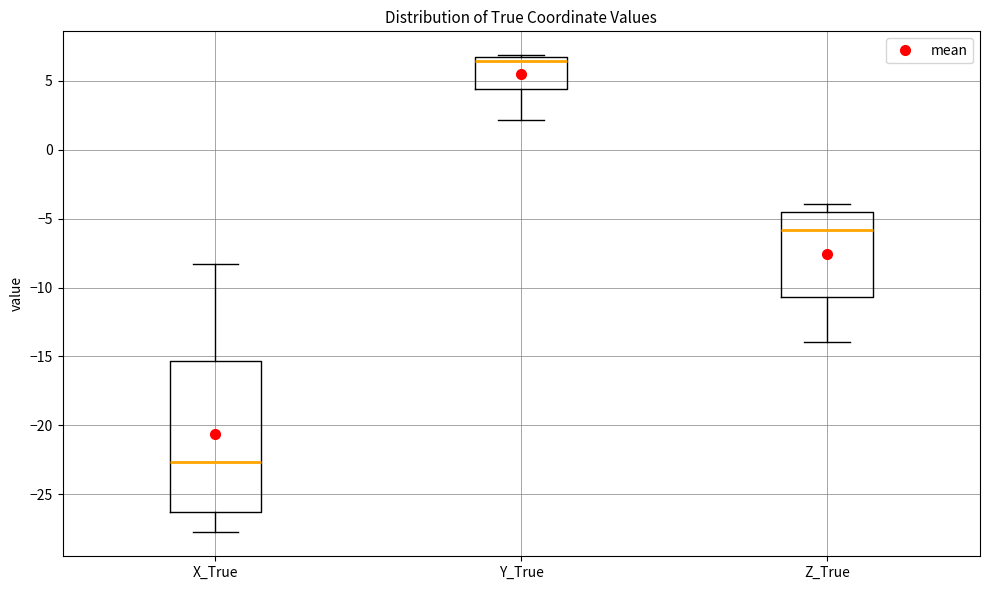

Reading left to right, read every box against the y-axis: the position of its median line, the range the box covers, and the ends of its whiskers. The values are not printed on the chart, so give them approximately, as read against the axis.

X_True: median -22.5, box -26.5 to -15.5, whiskers -28.0 to -8.5
Y_True: median 6.5 (just below the box's upper edge), box 4.5 to 6.5, whiskers 2.0 to 7.0
Z_True: median -6.0, box -10.5 to -4.5, whiskers -14.0 to -4.0